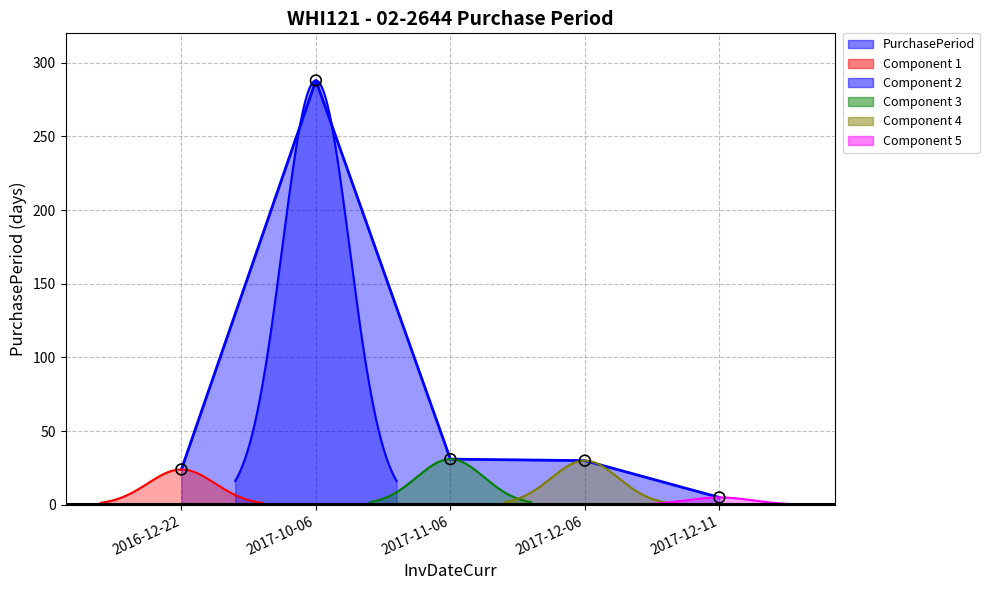

What is the change in value from 2017-11-06 to 2017-12-06?

-1